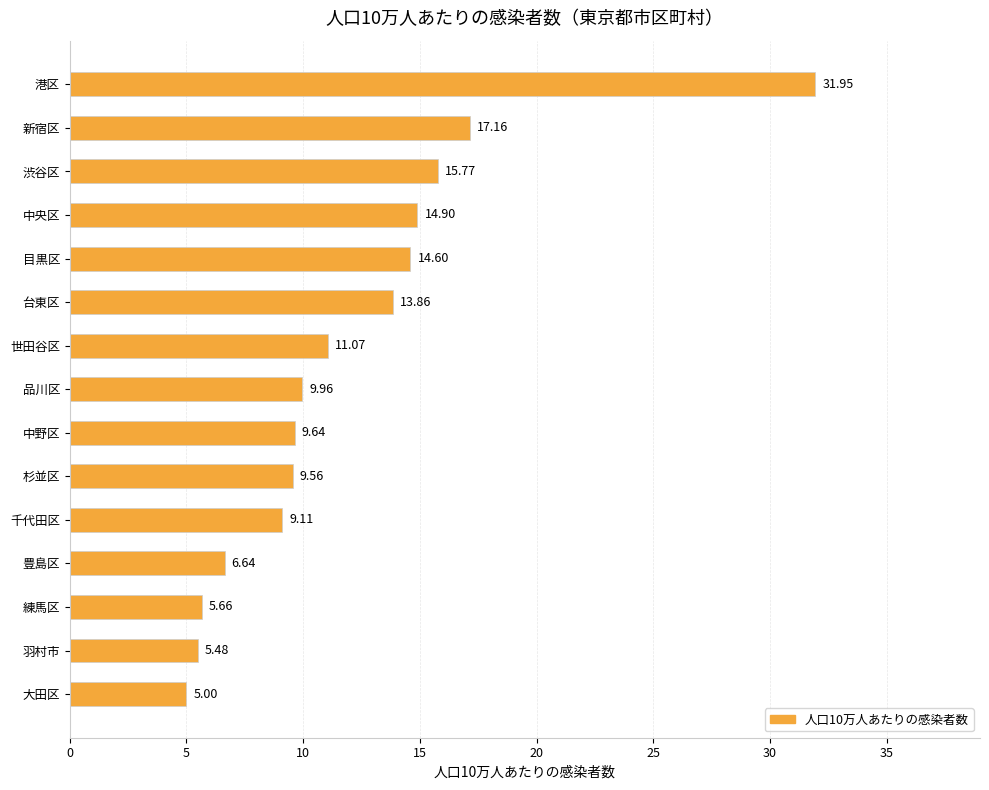

How many bars are there in total?

15